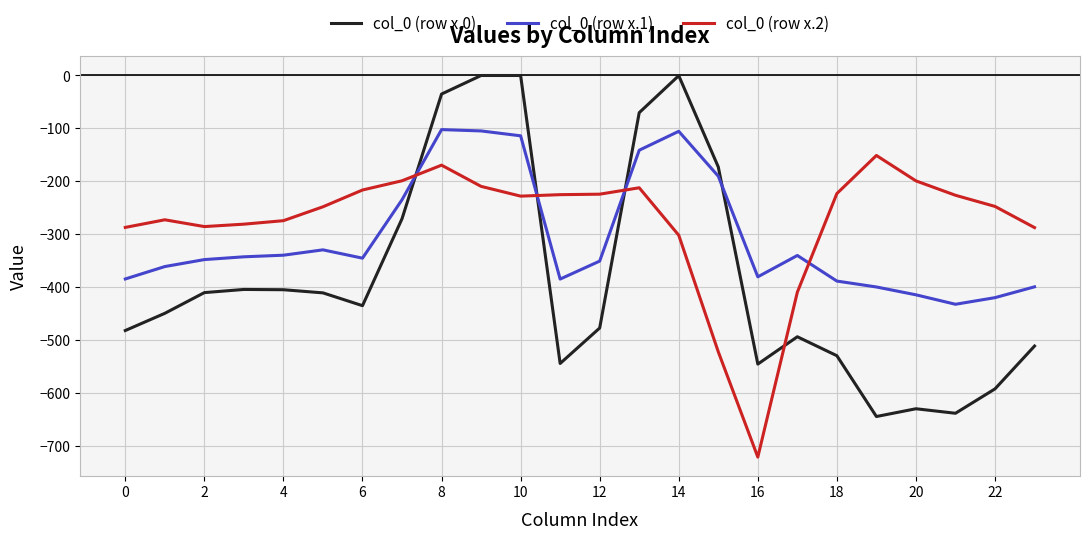

True or false: col_0 (row x.1) and col_0 (row x.2) cross at least once.

True